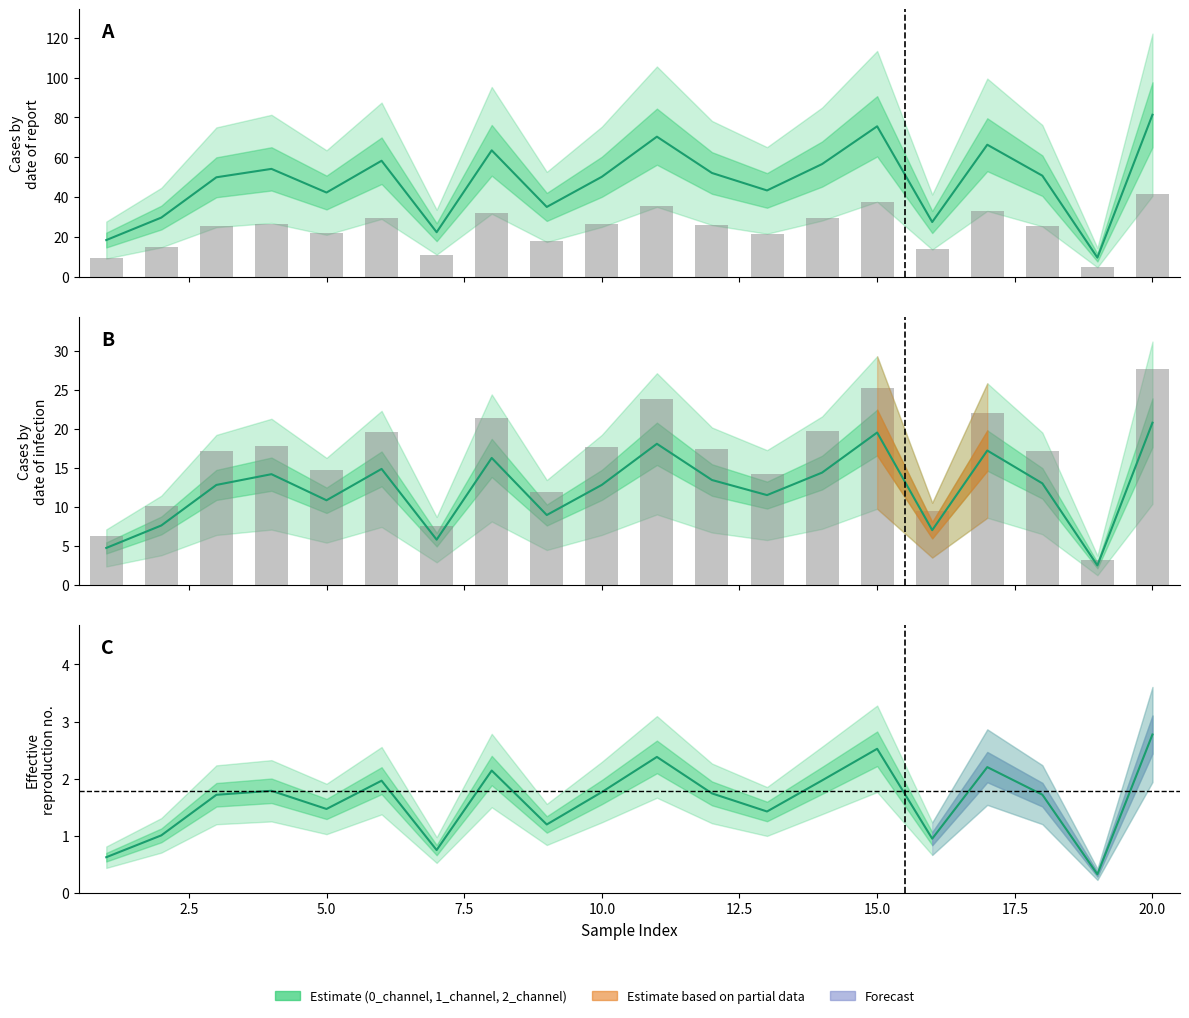

Where does the 2_channel series first go above 13?

4